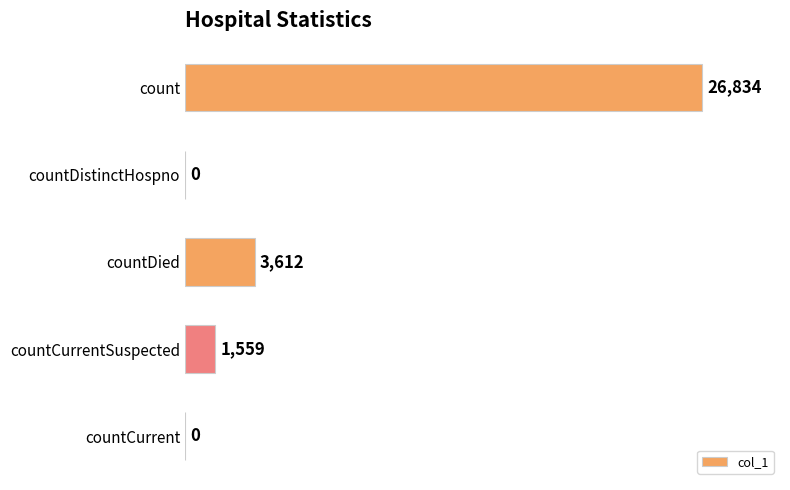

Are the bars grouped side by side (vs. stacked)?

No